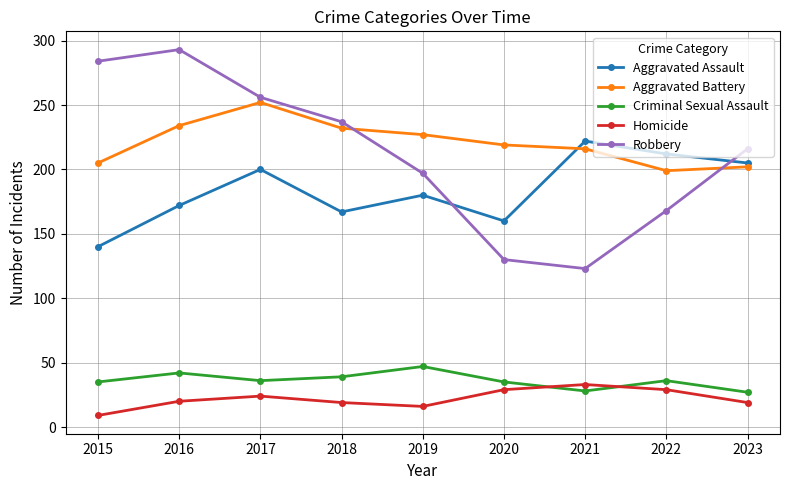

The Criminal Sexual Assault series shows 8 at 2015. True or false?

False